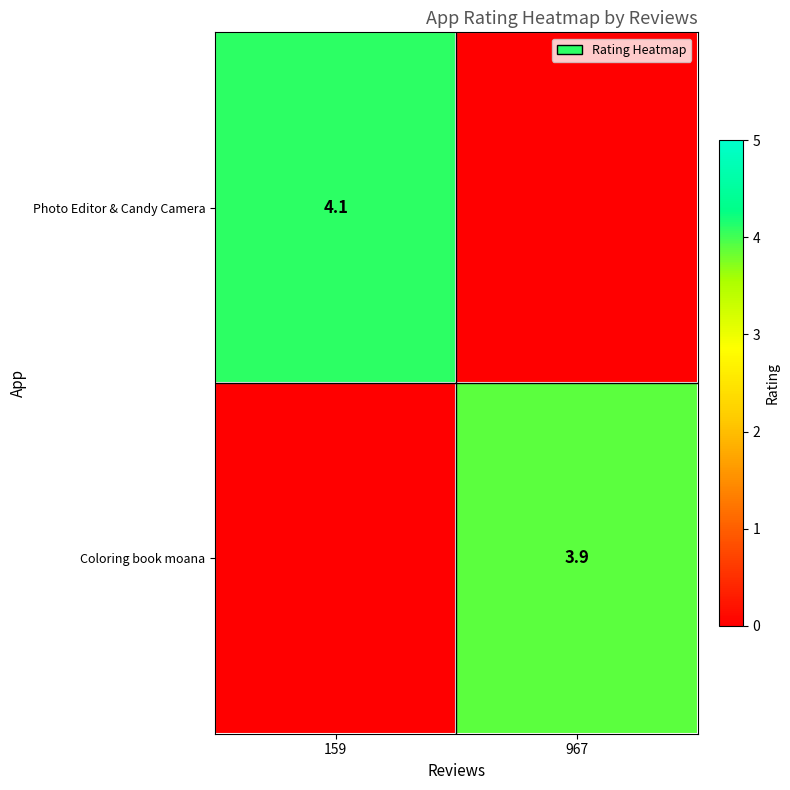

How many categories are shown in the chart?

2